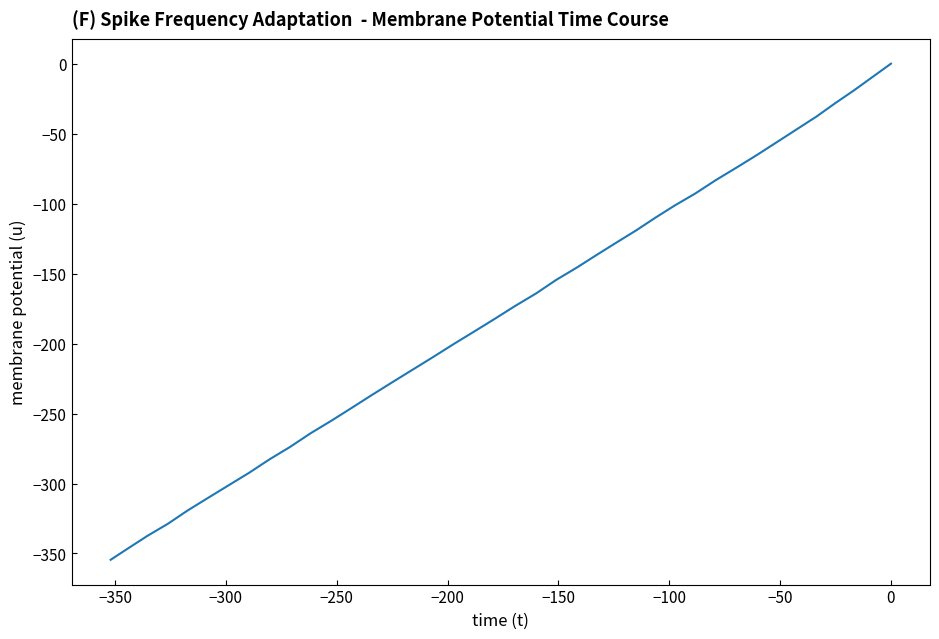

Does the chart have visible grid lines?

No